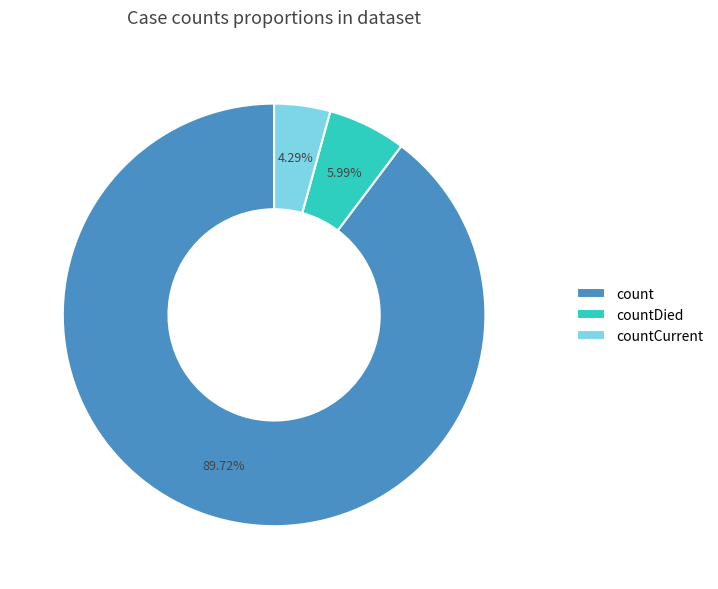

To the nearest percent, what is the combined percentage of count and countCurrent?

94%